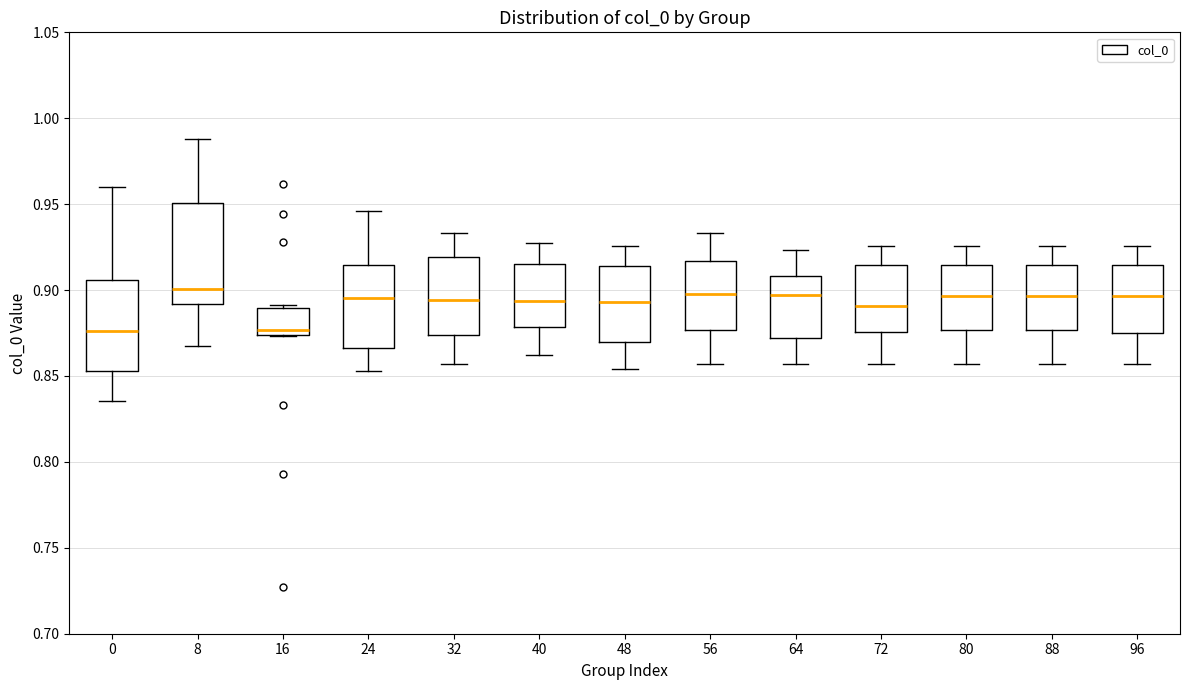

Reading left to right, read every box against the y-axis: the position of its median line, the range the box covers, and the ends of its whiskers. The values are not printed on the chart, so give them approximately, as read against the axis.

0: median 0.875, box 0.855 to 0.905, whiskers 0.835 to 0.960
8: median 0.900, box 0.890 to 0.950, whiskers 0.865 to 0.990
16: median 0.875 (just above the box's lower edge), box 0.875 to 0.890, whiskers 0.875 to 0.890 (just above the box's upper edge)
24: median 0.895, box 0.865 to 0.915, whiskers 0.855 to 0.945
32: median 0.895, box 0.875 to 0.920, whiskers 0.855 to 0.935
40: median 0.895, box 0.880 to 0.915, whiskers 0.865 to 0.930
48: median 0.895, box 0.870 to 0.915, whiskers 0.855 to 0.925
56: median 0.900, box 0.875 to 0.915, whiskers 0.855 to 0.935
64: median 0.895, box 0.870 to 0.910, whiskers 0.855 to 0.925
72: median 0.890, box 0.875 to 0.915, whiskers 0.855 to 0.925
80: median 0.895, box 0.875 to 0.915, whiskers 0.855 to 0.925
88: median 0.895, box 0.875 to 0.915, whiskers 0.855 to 0.925
96: median 0.895, box 0.875 to 0.915, whiskers 0.855 to 0.925